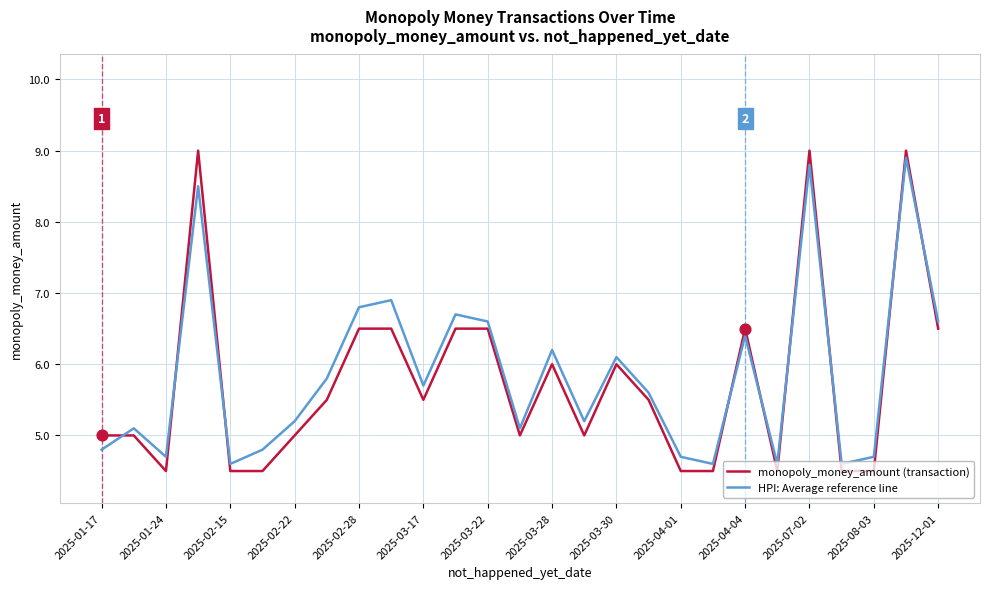

At how many categories does at least one series exceed 6?

11